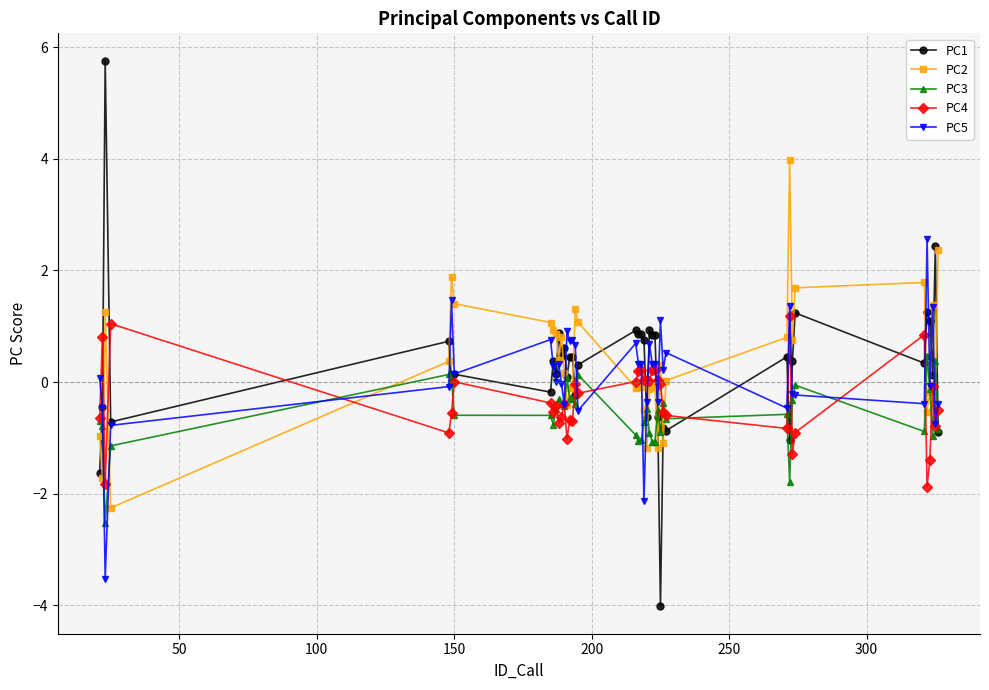

What is the highest value of the PC3 series?

0.5